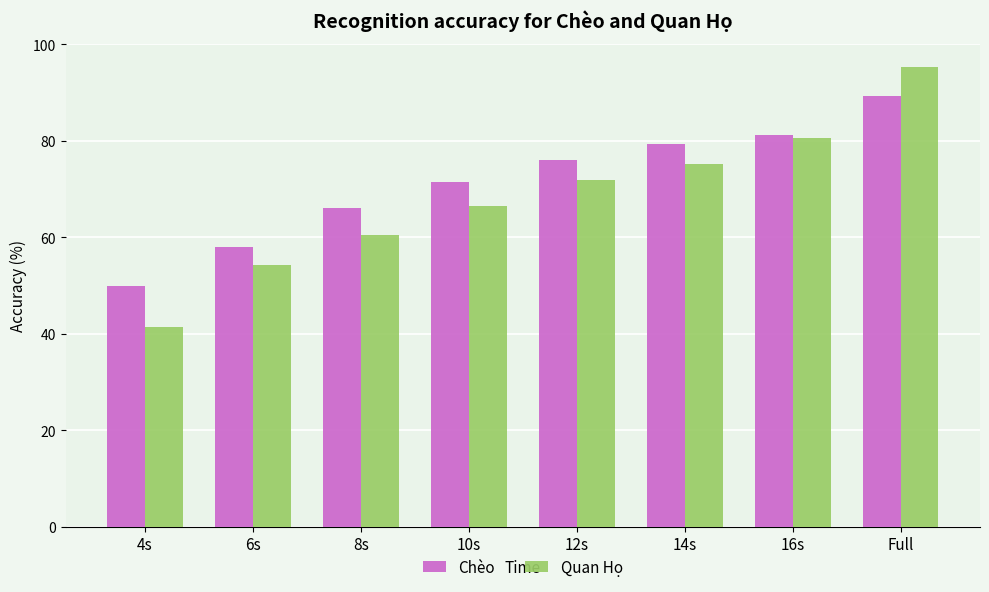

Read the Quan Họ value at 4s.

41.5